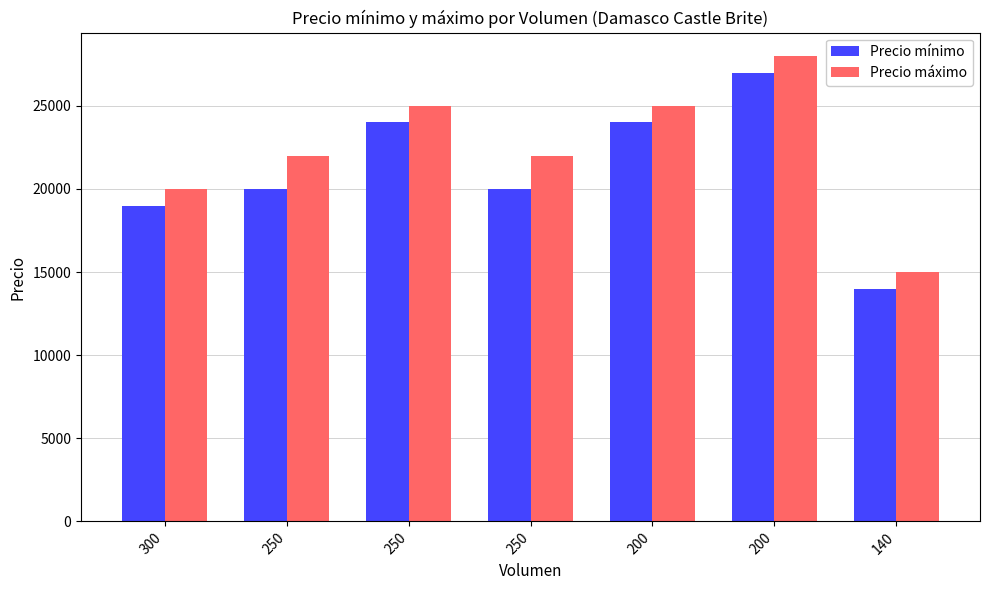

Reading left to right, what are all the values shown in this chart?

Precio mínimo: 300=19000	250=20000	250=24000	250=20000	200=24000	200=27000	140=14000
Precio máximo: 300=20000	250=22000	250=25000	250=22000	200=25000	200=28000	140=15000